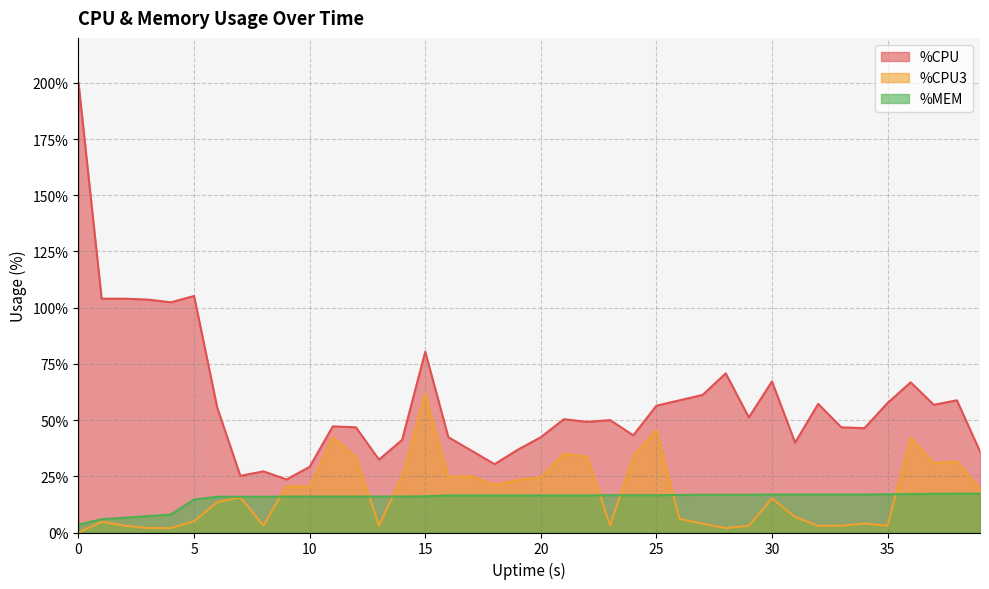

What is the sum of all %CPU values?

2341.2